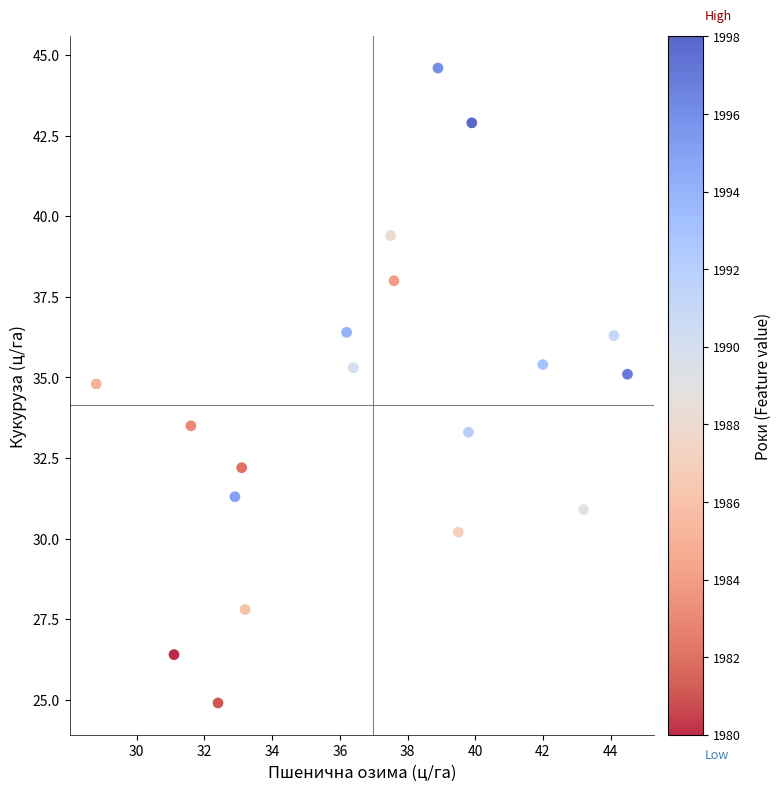

What is the range of Y values (max minus min)?

19.7